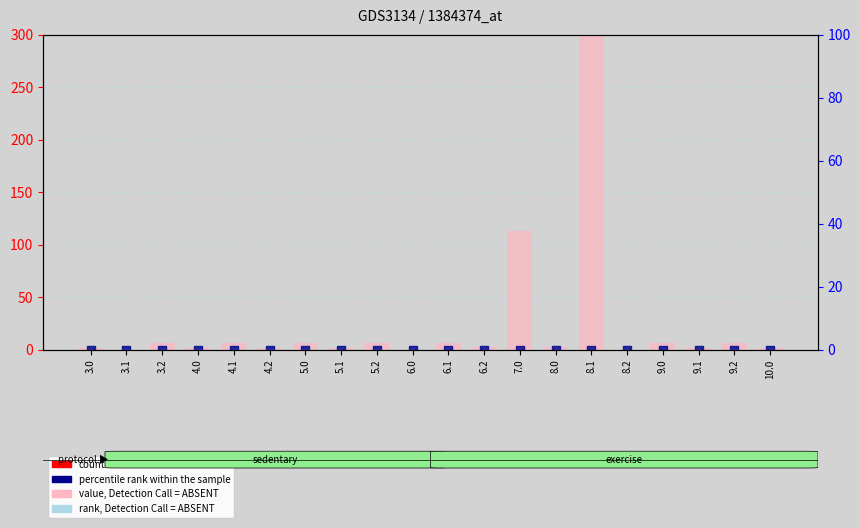

Is the value of count at 8.0 greater than the value of value, Detection Call = ABSENT at 3.1?

No